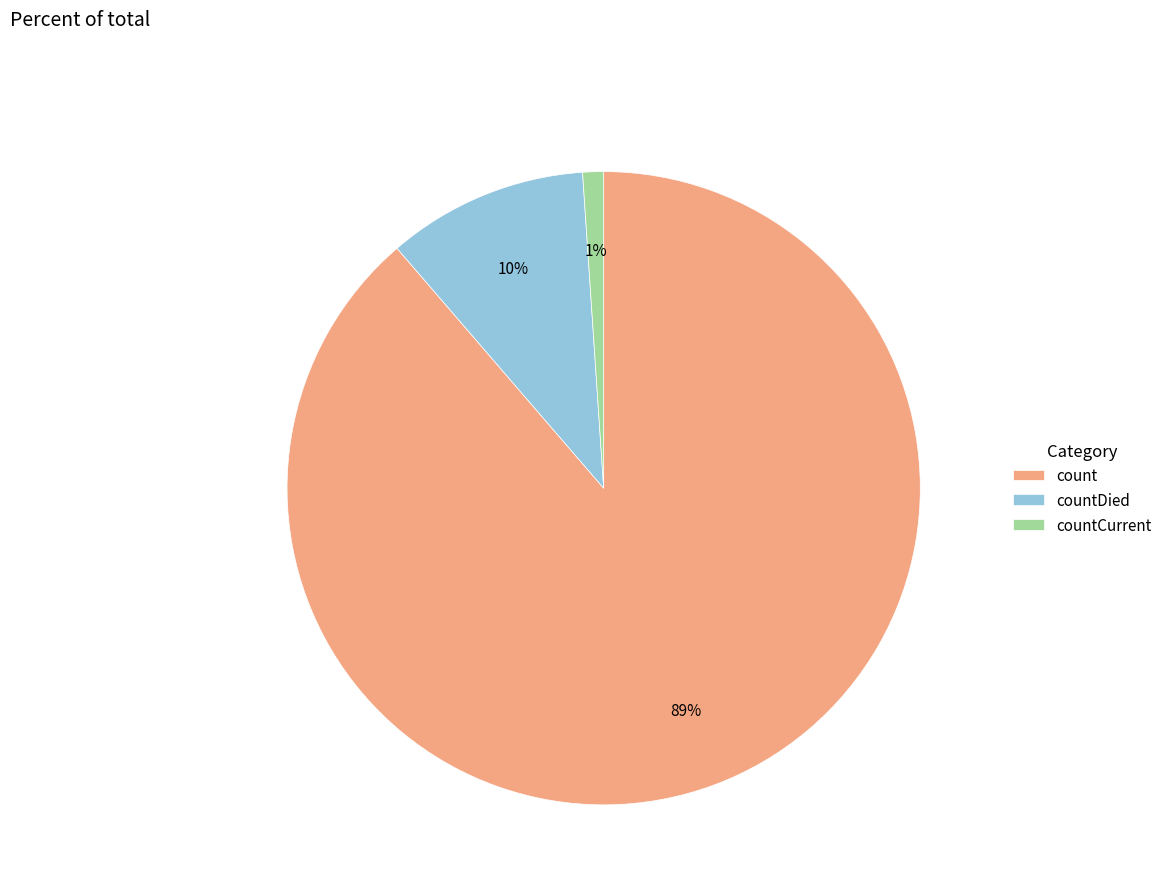

To the nearest percent, what is the combined percentage of countCurrent and countDied?

11%